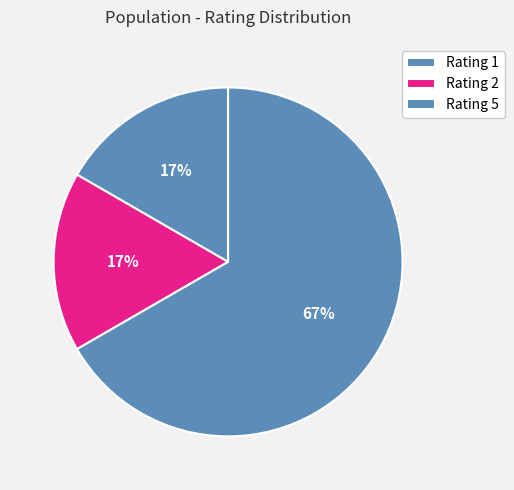

How many segments does this pie chart have?

3